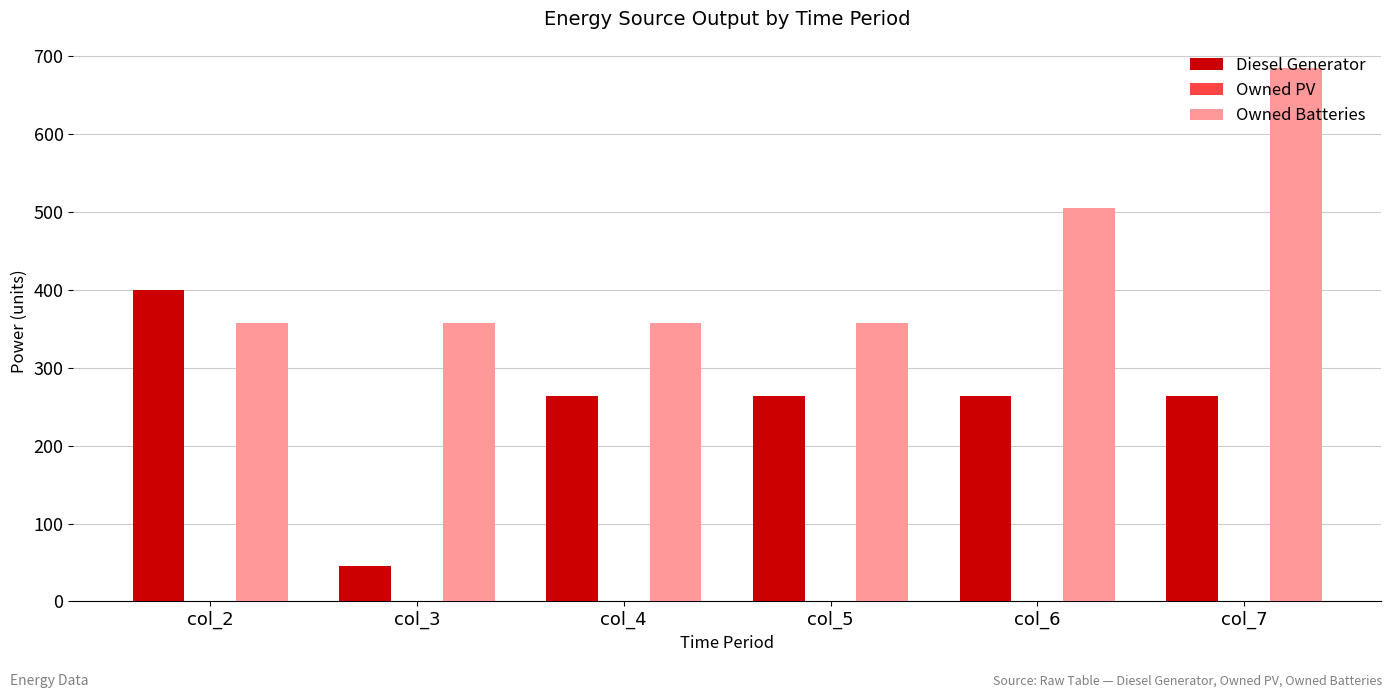

At how many categories does at least one series exceed 151?

6